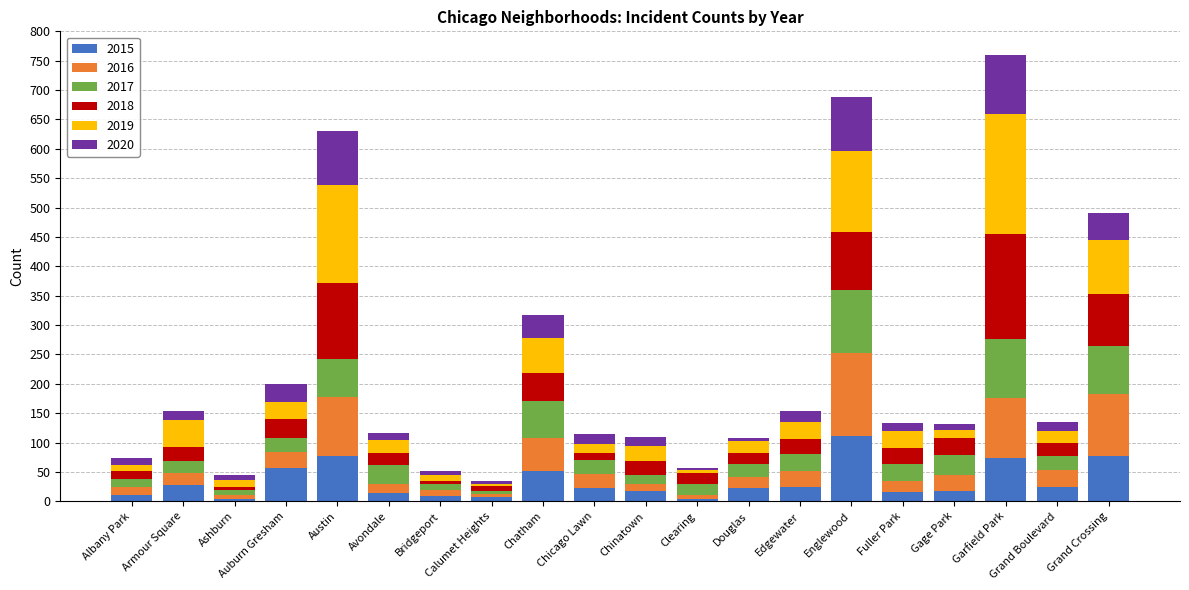

What is the average value of the 2015 series?

33